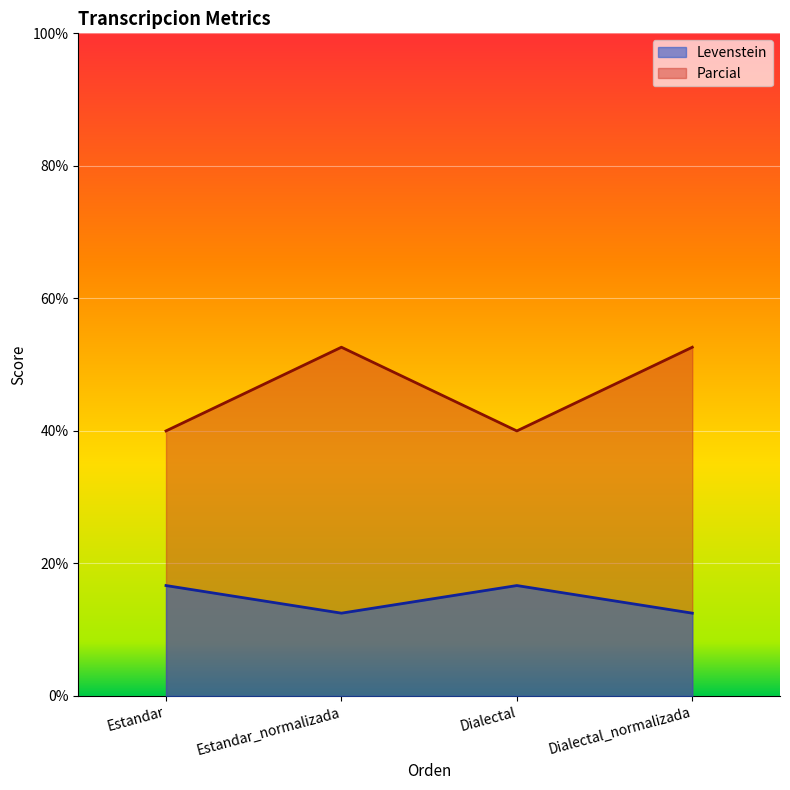

Is it true that Levenstein equals 12.5 at Dialectal_normalizada?

True